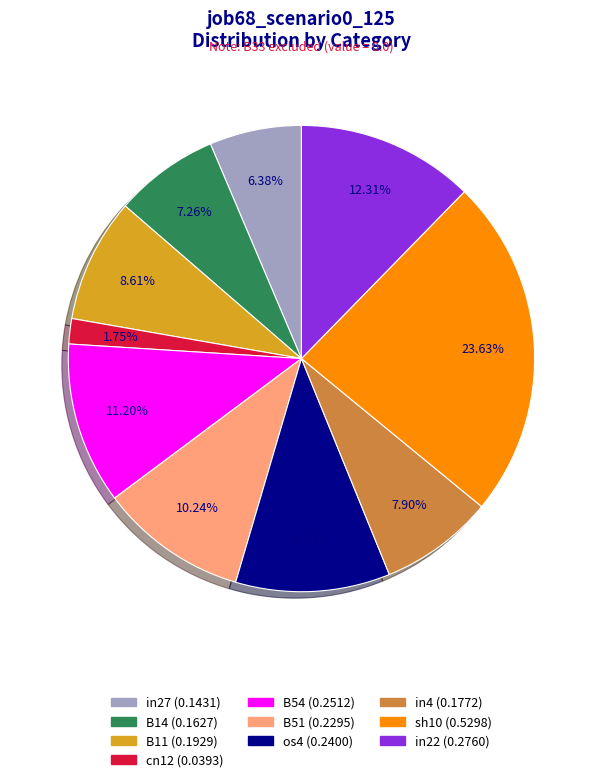

Is there a majority slice in this chart?

No